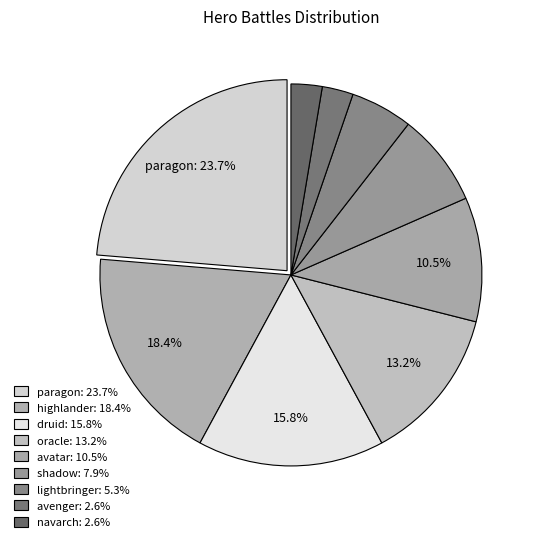

The avenger slice represents 12% of the pie. True or false?

False